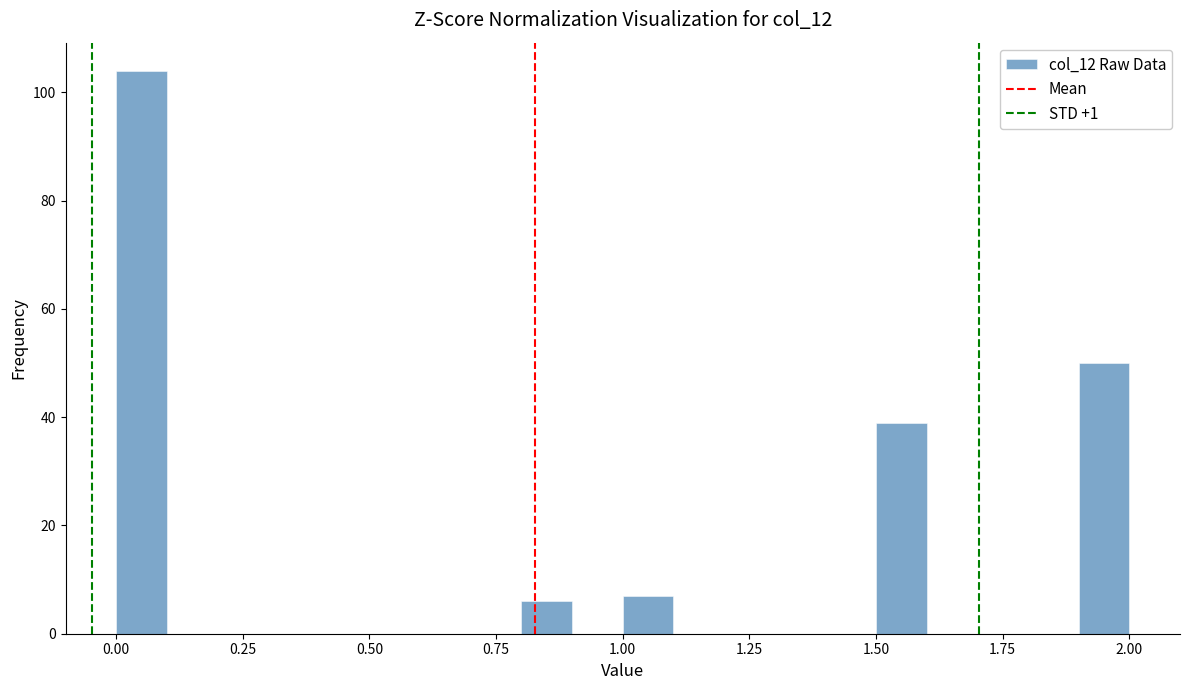

Read against the x-axis, roughly where is the centre of the tallest bar?

0.05